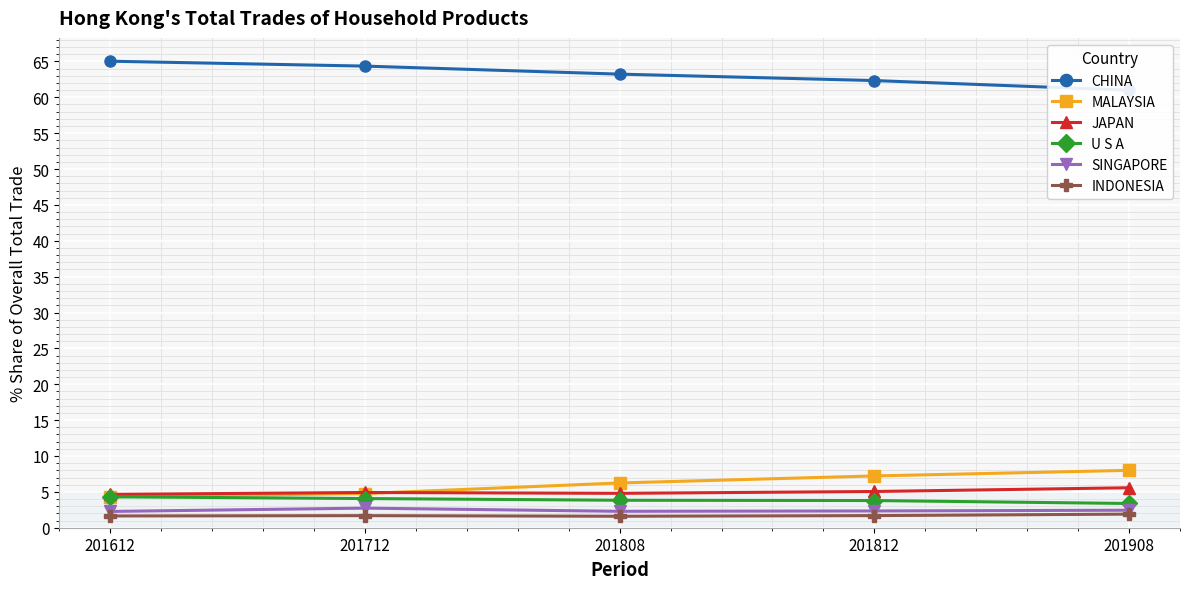

What is the average value of the JAPAN series?

5.0